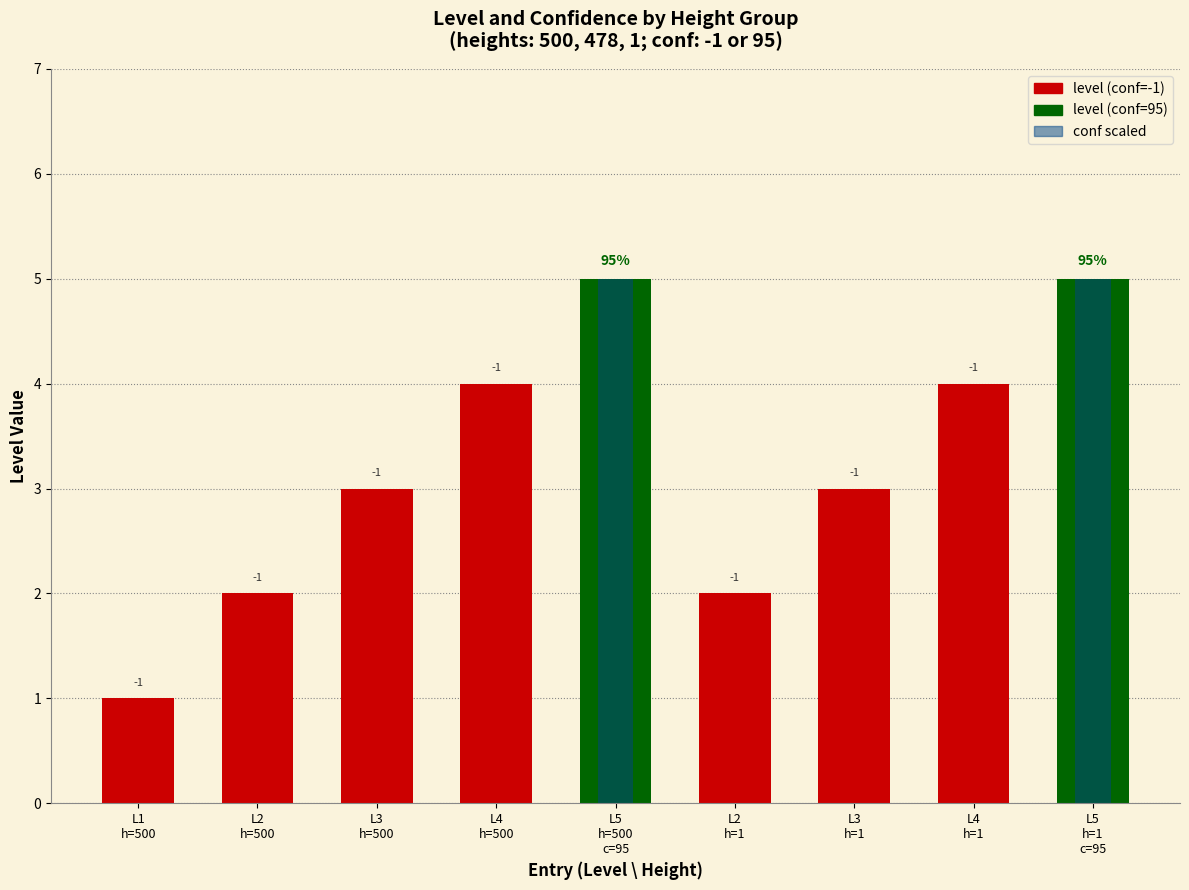

At which label is level closest to 3?

L3
h=500